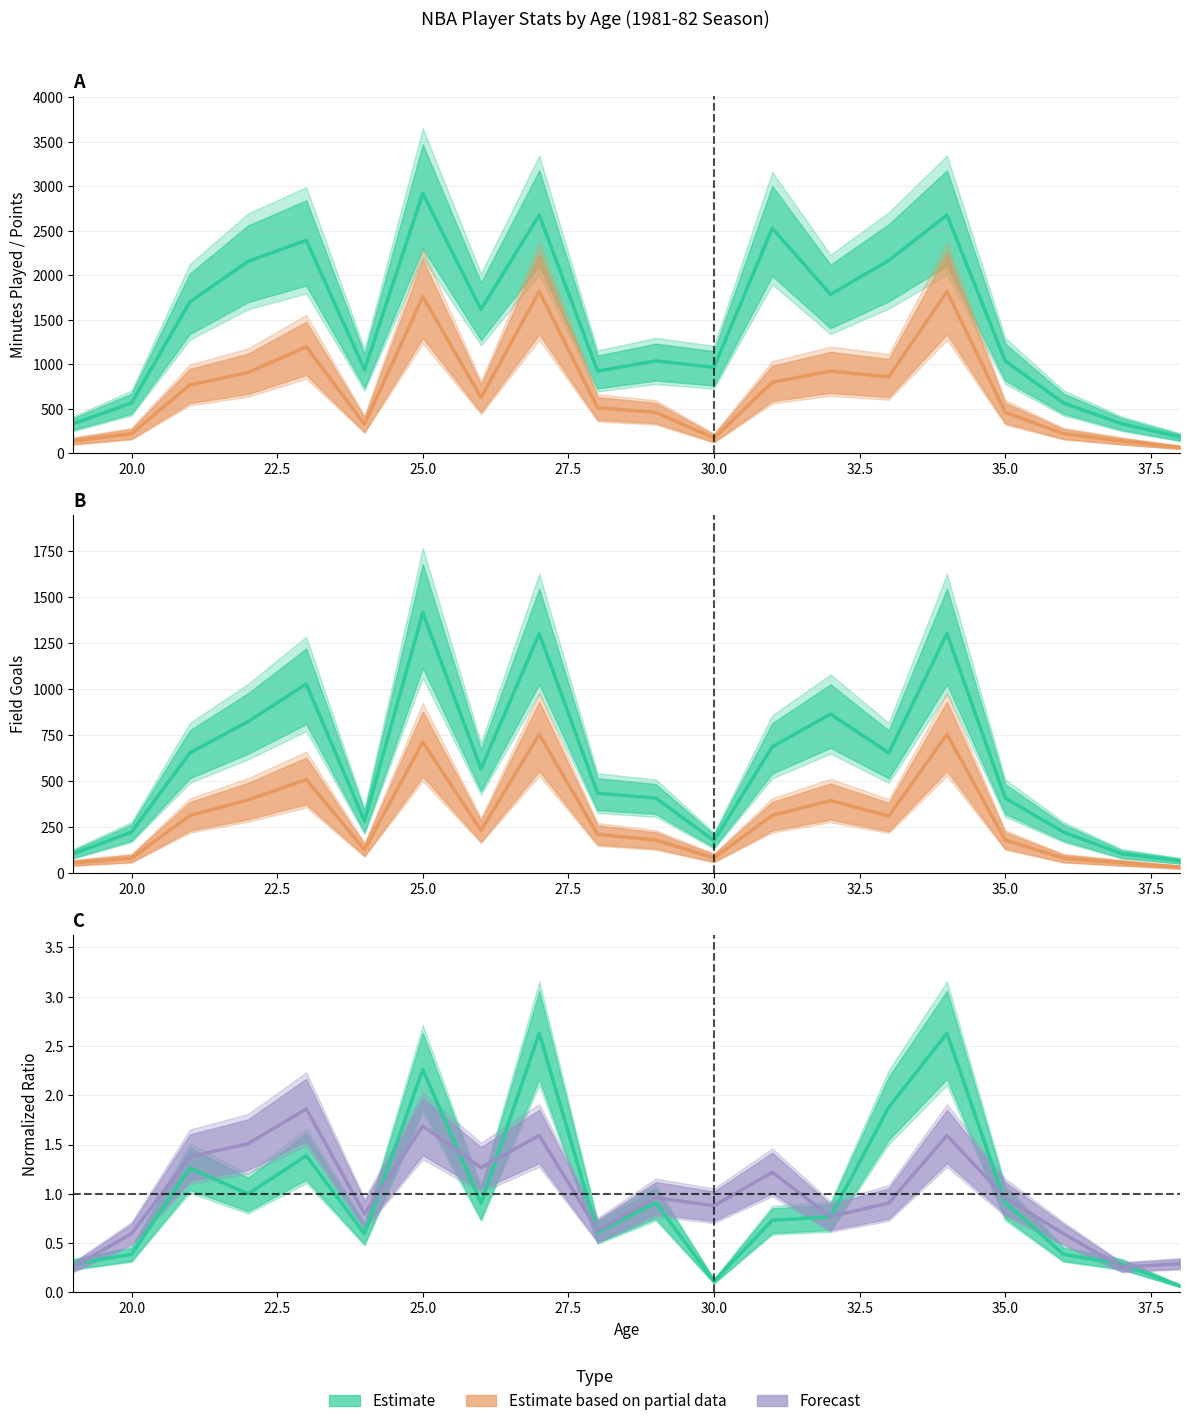

How many data points does each series have?

20